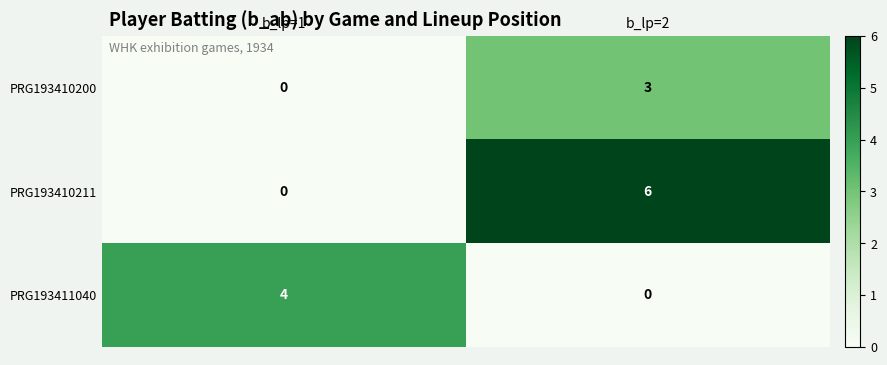

Is the value of PRG193411040 at b_lp=2 greater than the value of PRG193410200 at b_lp=2?

No